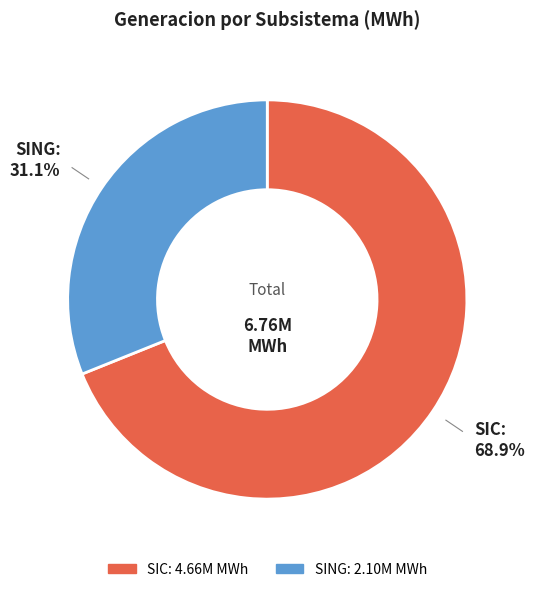

How many slices are in this pie chart?

2